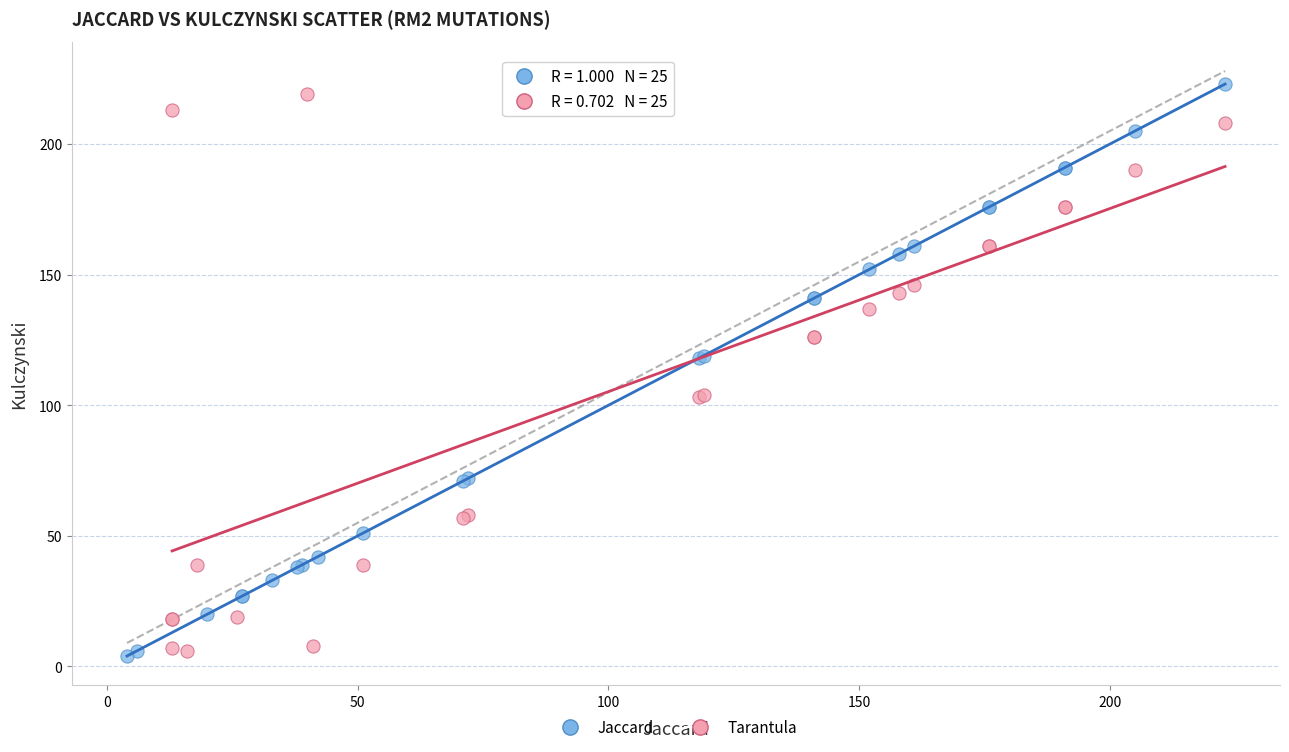

What are all the series names shown in the legend?

Jaccard, Tarantula